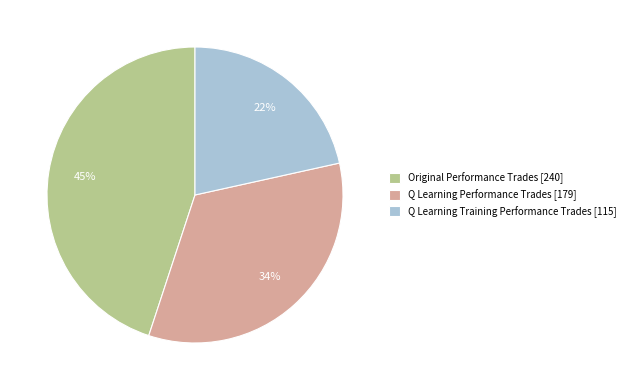

Count the number of slices in the pie.

3